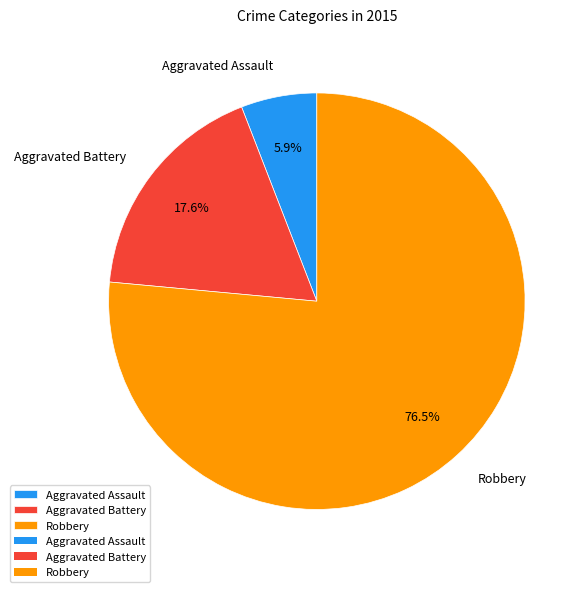

Is it true that Robbery is 83% of the pie?

False